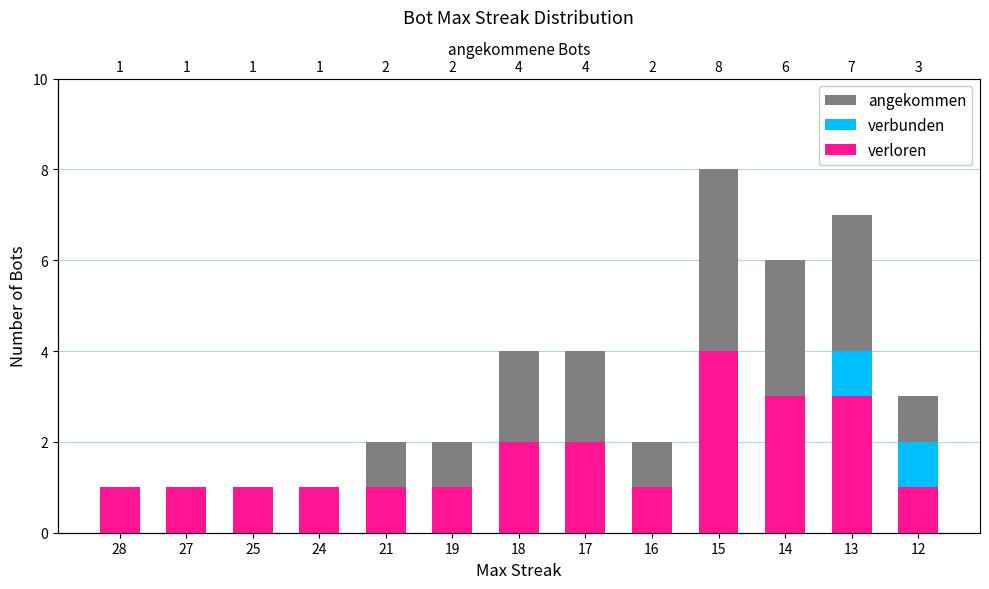

What is the maximum value for verbunden?

4